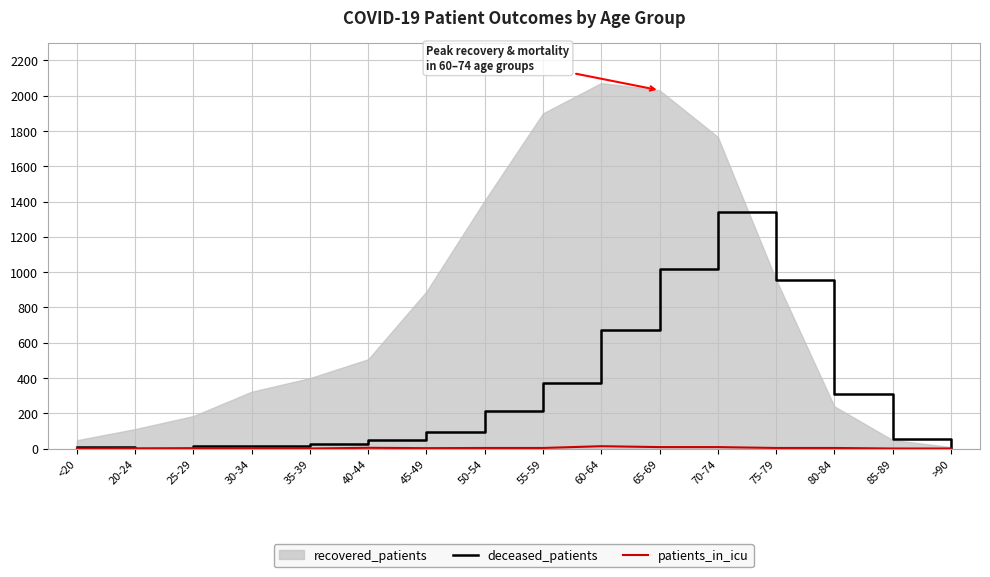

Where is deceased_patients nearest to the value 669?

60-64